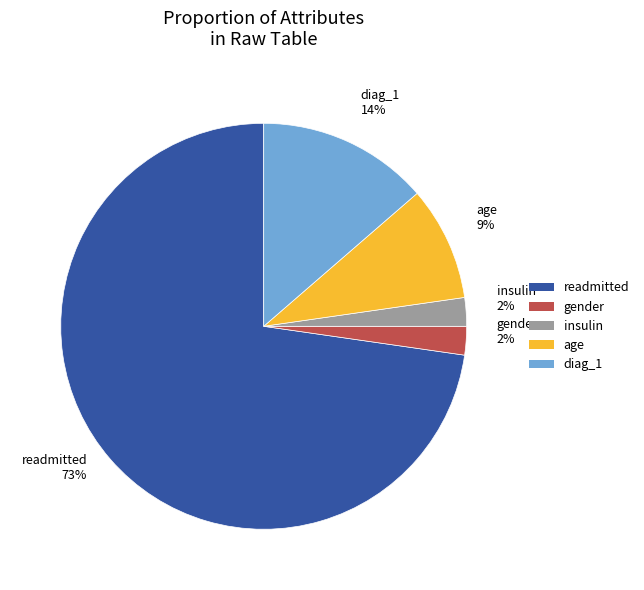

Is the sum of diag_1 and gender greater than half?

No